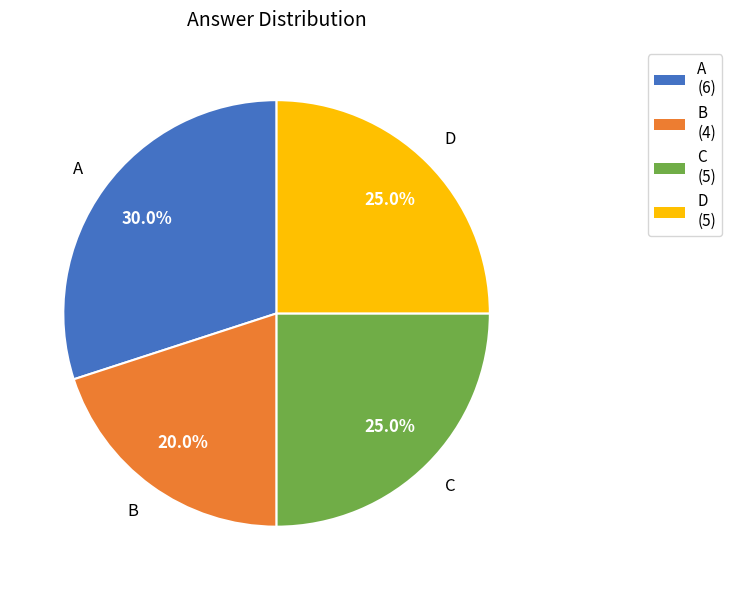

Which has a higher value, B or A?

A